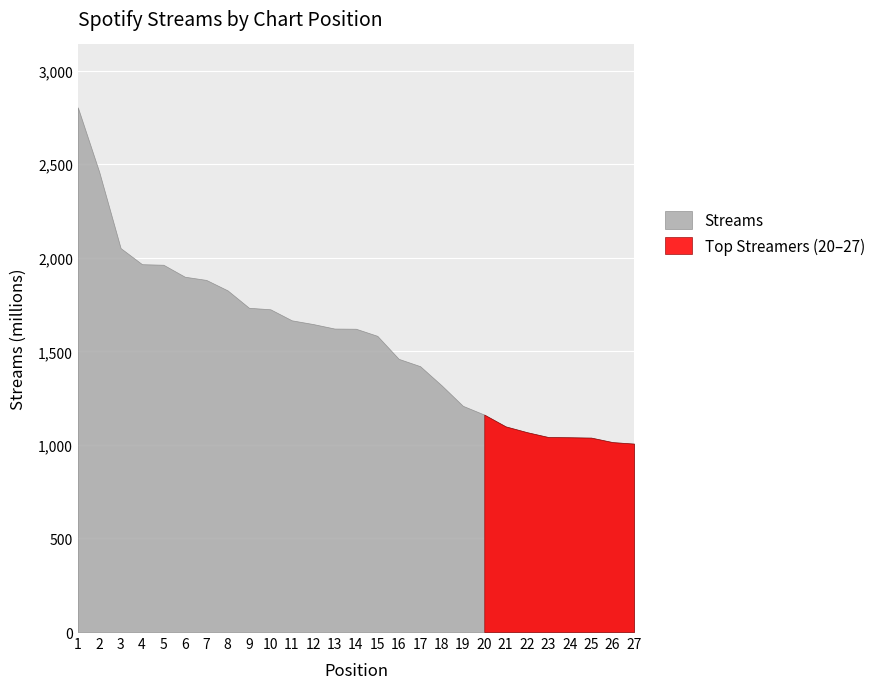

Reading right to left, transcribe all the data shown in this chart.

1007	1015	1039	1041	1042	1068	1099	1162	1209	1319	1421	1460	1583	1621	1622	1646	1666	1725	1733	1826	1882	1899	1963	1966	2052	2459	2804